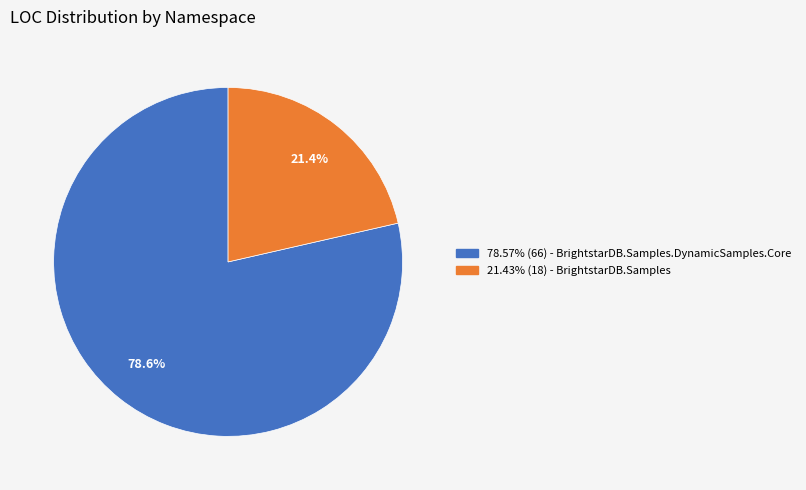

Is there a majority slice in this chart?

Yes